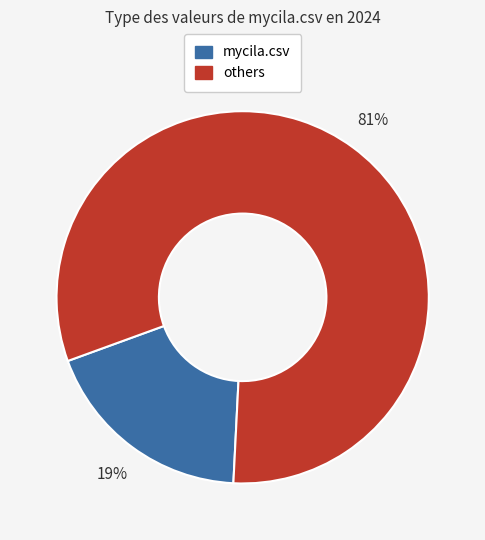

To the nearest percent, what is the average slice percentage?

50%